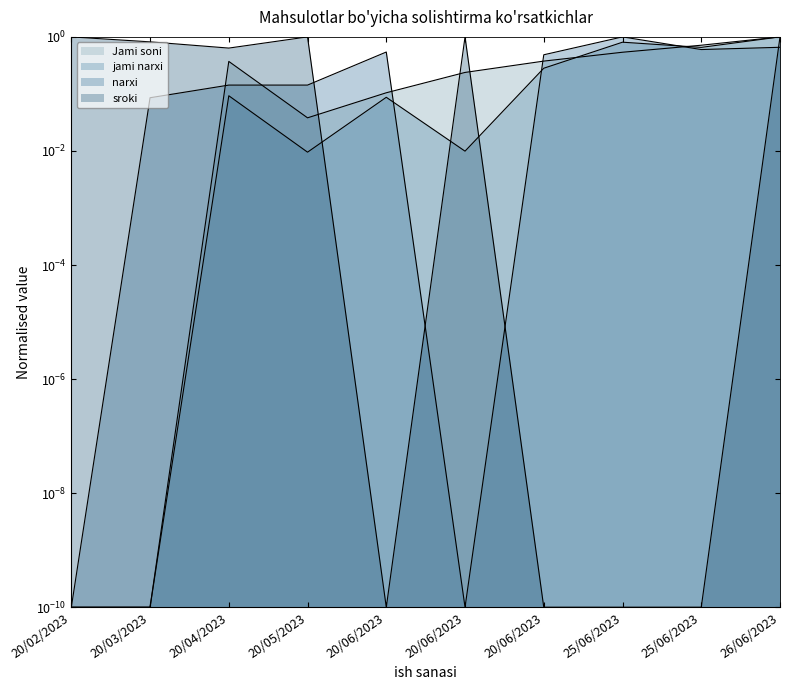

At how many categories does at least one series exceed 0?

10